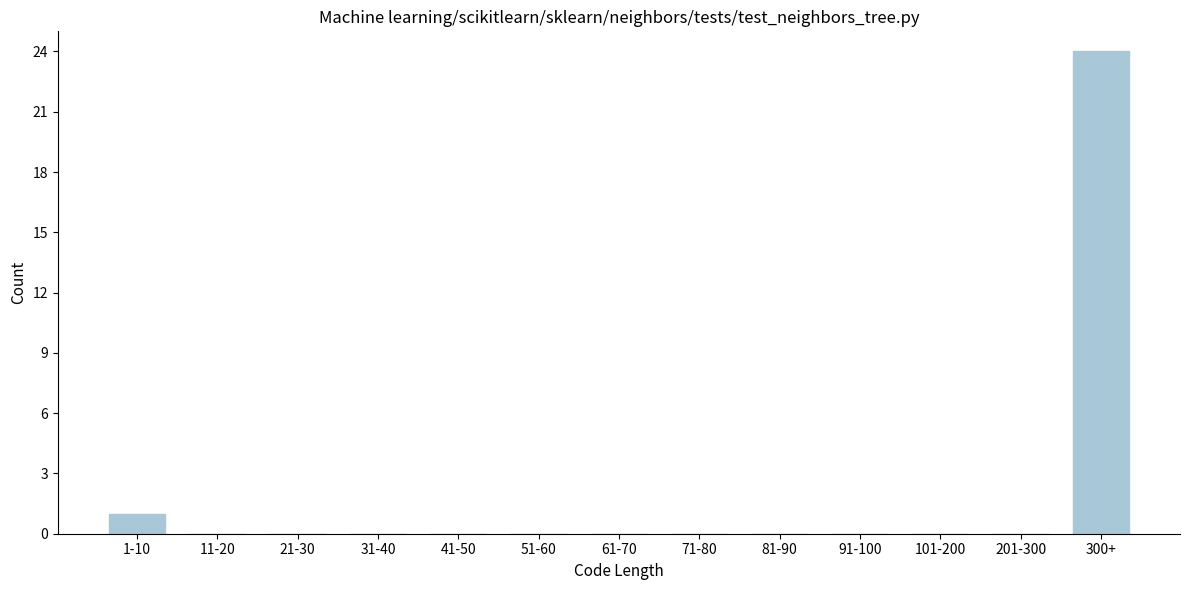

Reading right to left, transcribe all the data shown in this chart.

300+=24	201-300=0	101-200=0	91-100=0	81-90=0	71-80=0	61-70=0	51-60=0	41-50=0	31-40=0	21-30=0	11-20=0	1-10=1